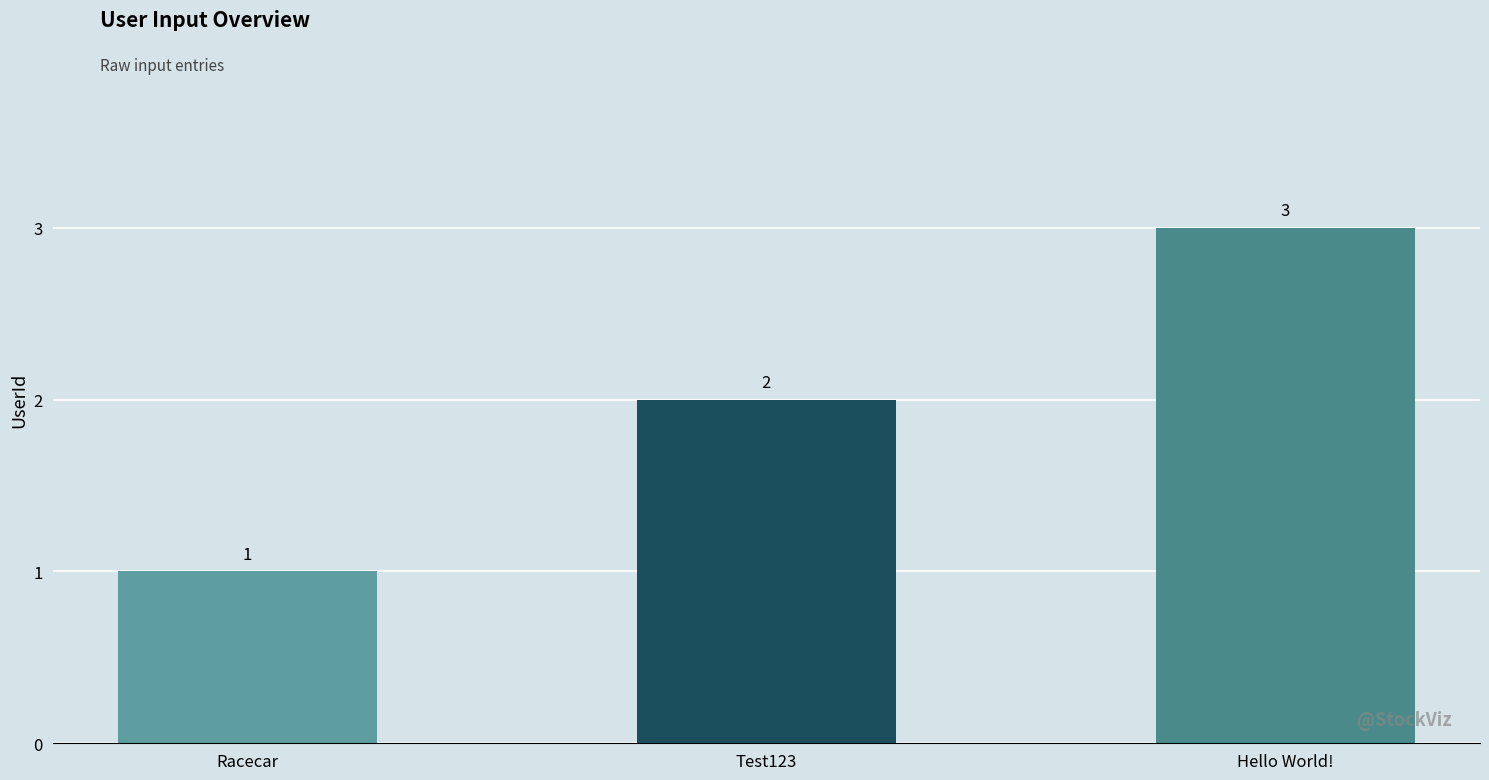

Are the bars grouped side by side (vs. stacked)?

No